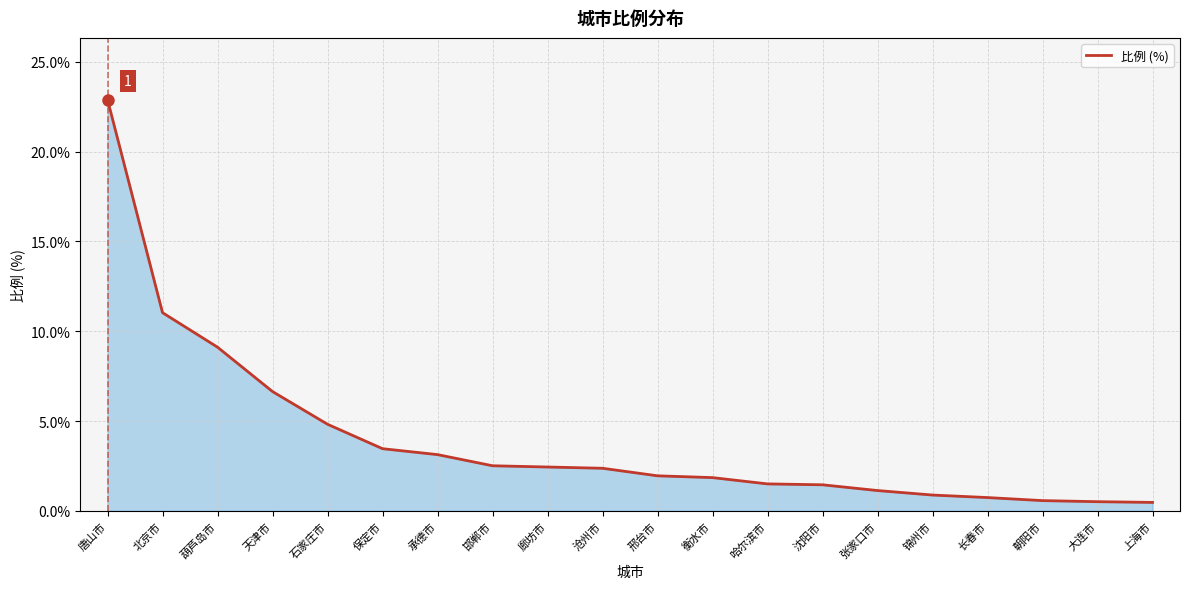

What is the minimum value shown in the chart?

0.5